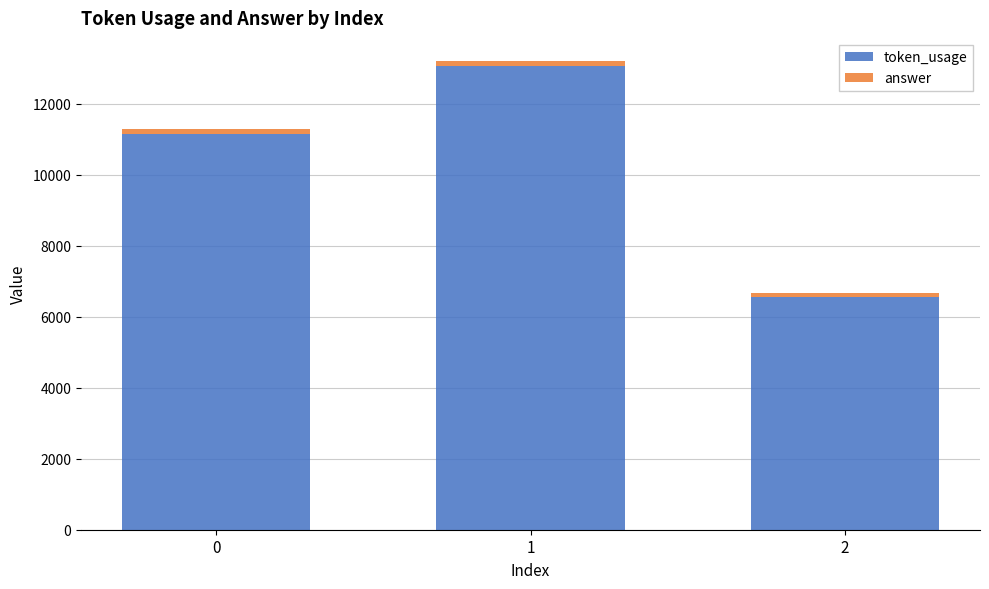

What is the sum of the token_usage values at 1 and 0?

24228